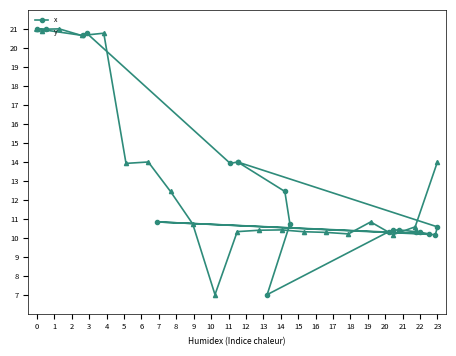

The value of y at 0 is 21.0. True or false?

True